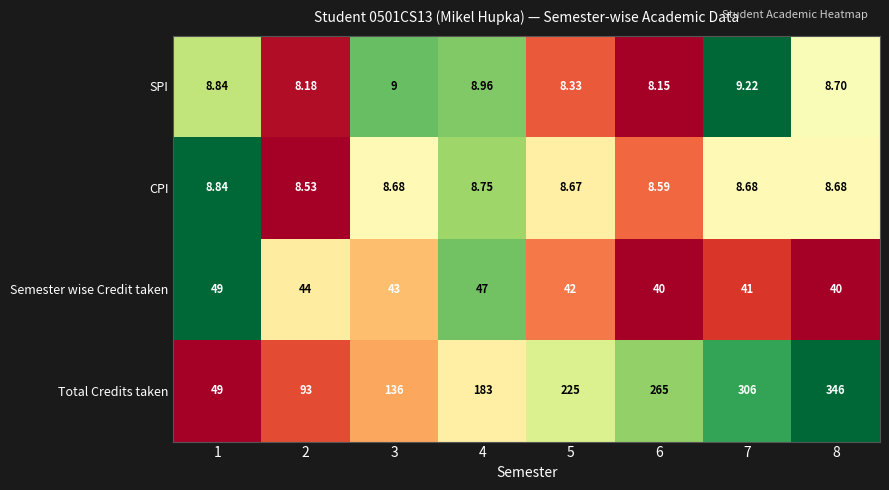

Is the value of Total Credits taken at 8 greater than the value of Semester wise Credit taken at 3?

Yes